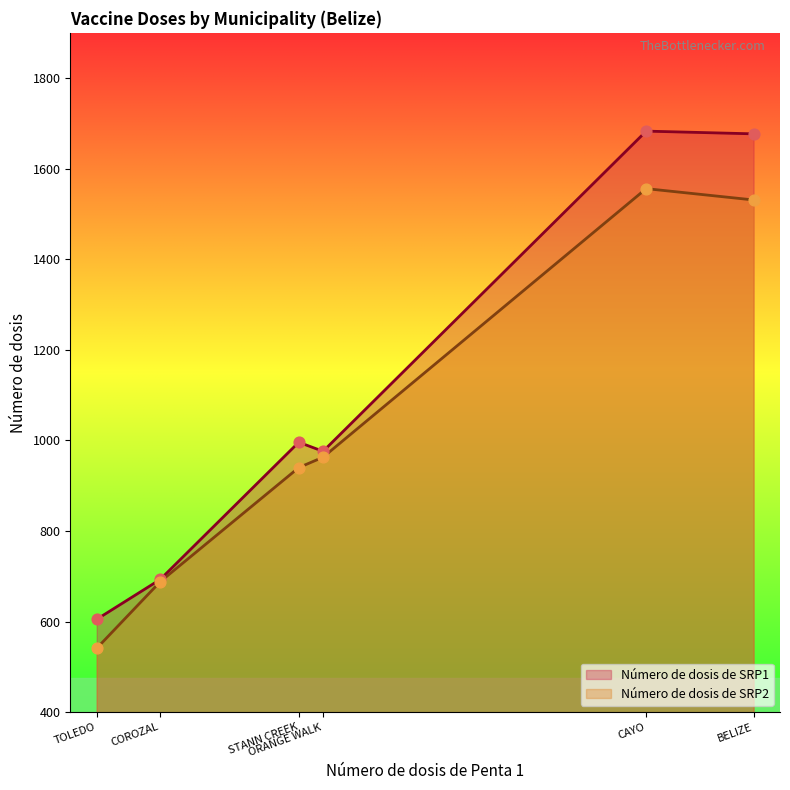

What are all the series names shown in the legend?

Número de dosis de SRP1, Número de dosis de SRP2